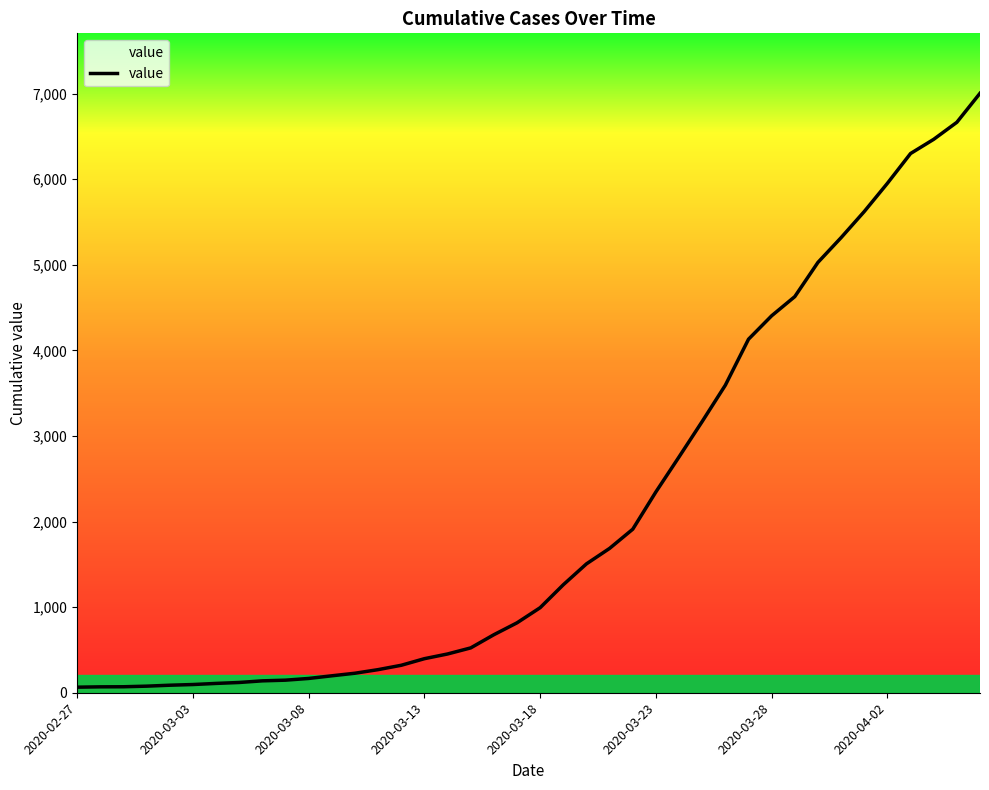

What is the difference between the maximum and minimum values?

6940